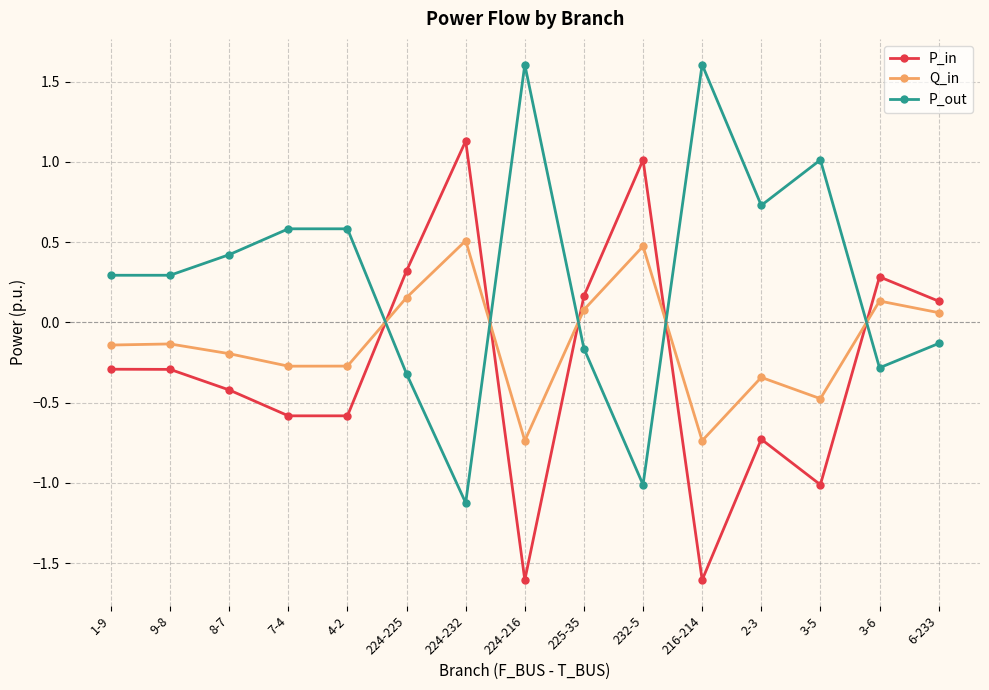

How many values in the Q_in series are below 0?

9